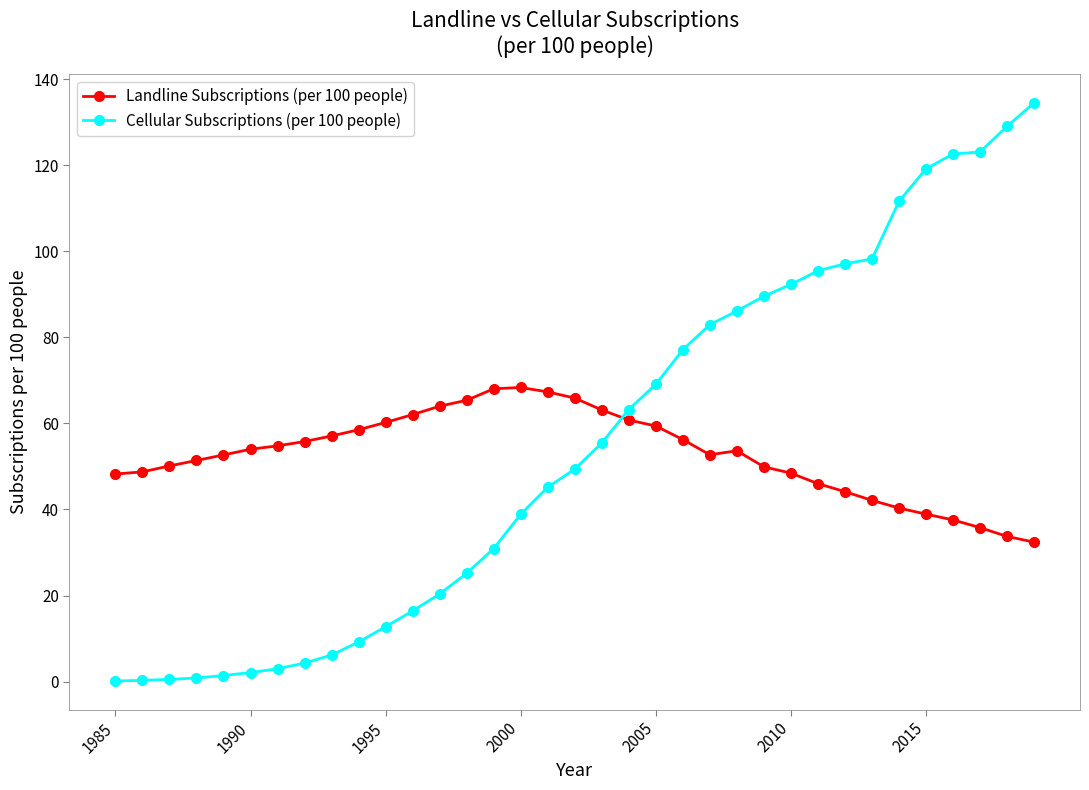

True or false: Cellular Subscriptions (per 100 people) and Landline Subscriptions (per 100 people) intersect in this chart.

True